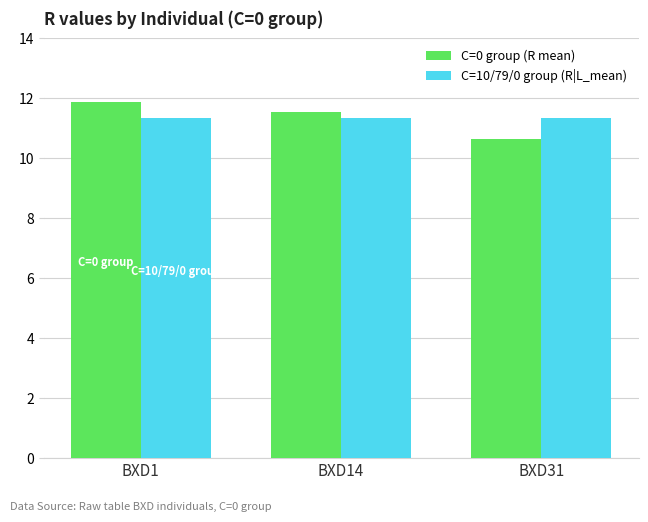

Does the chart contain stacked bars?

No